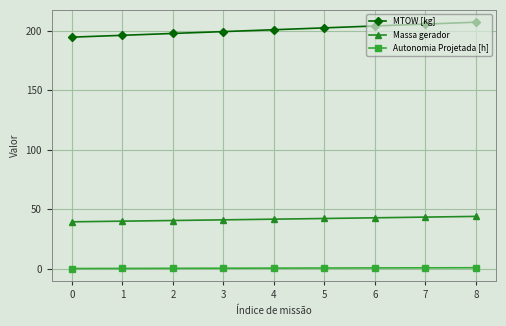

What is the highest value of the Massa gerador series?

44.0